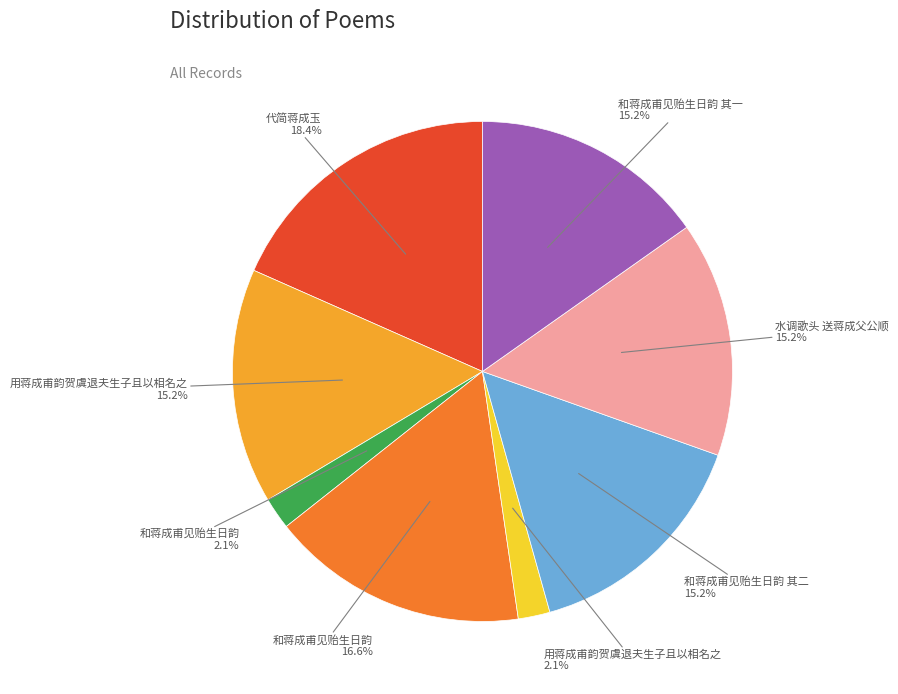

Is there any slice that represents more than half of the pie?

No